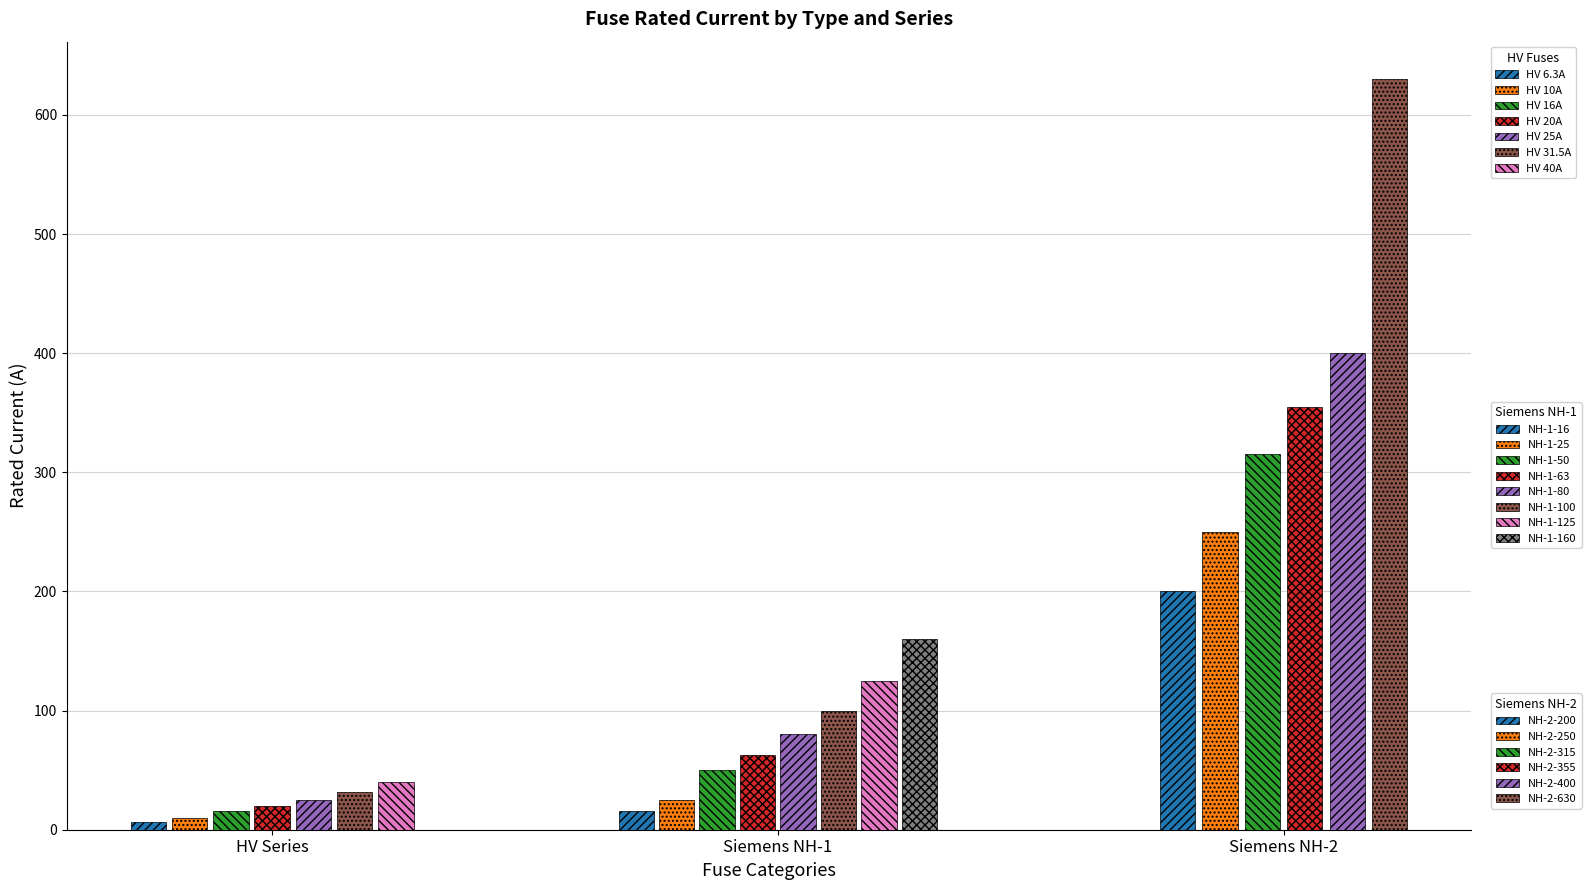

The i_rated_a series shows 146.2 at 10. True or false?

False